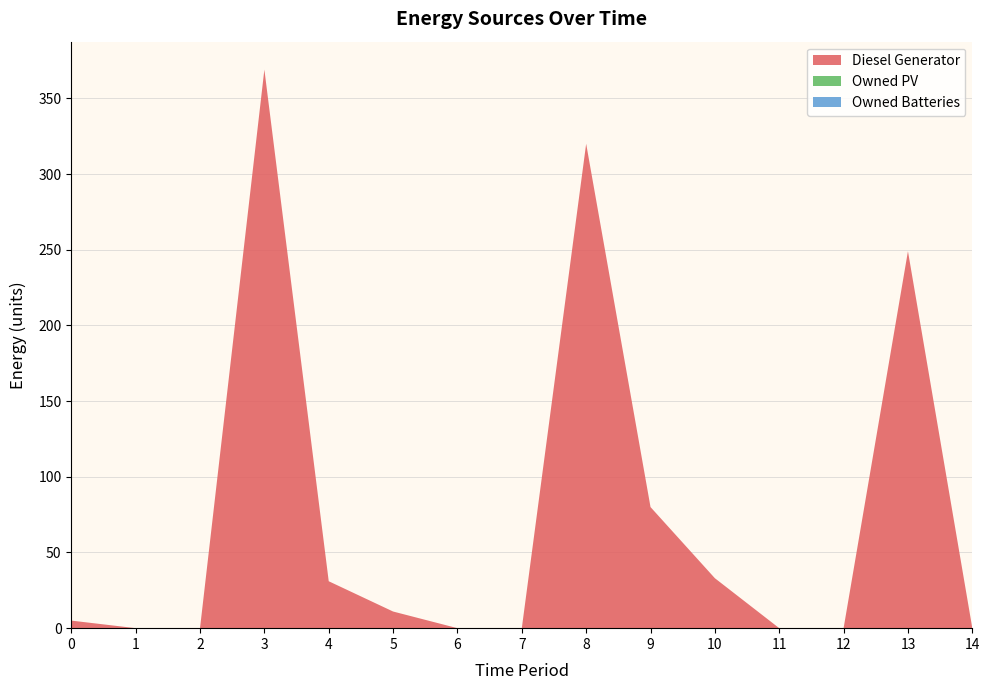

Reading right to left, transcribe all the data shown in this chart.

Diesel Generator: 14=0	13=249	12=0	11=0	10=33	9=80	8=320	7=0	6=0	5=11	4=31	3=369	2=0	1=0	0=5
Owned PV: 14=0	13=0	12=0	11=0	10=0	9=0	8=0	7=0	6=0	5=0	4=0	3=0	2=0	1=0	0=0
Owned Batteries: 14=0	13=0	12=0	11=0	10=0	9=0	8=0	7=0	6=0	5=0	4=0	3=0	2=0	1=0	0=0